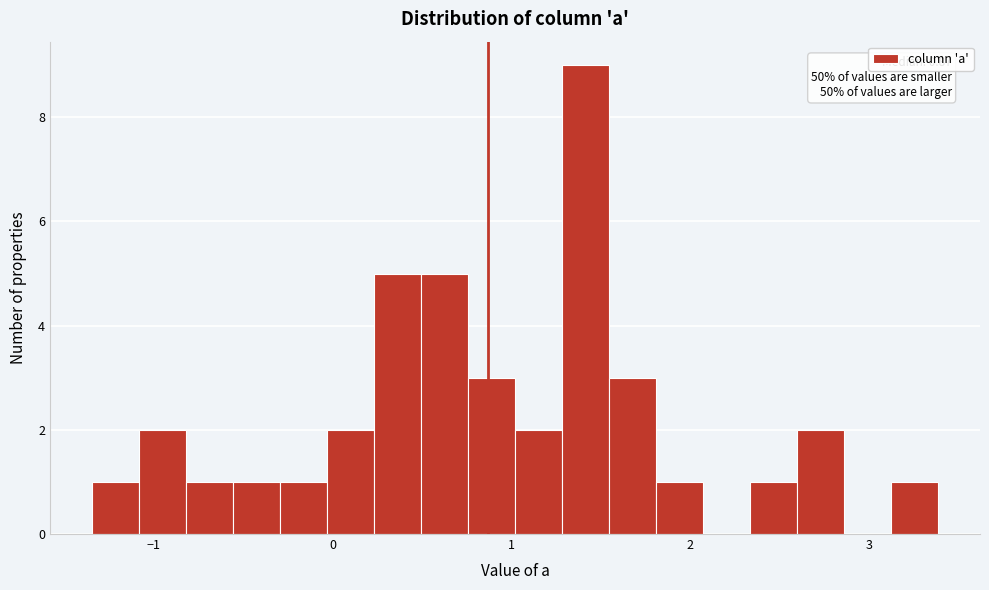

Around what value on the x-axis is the tallest bar? Give the approximate position of its centre, as read against the axis.

1.4